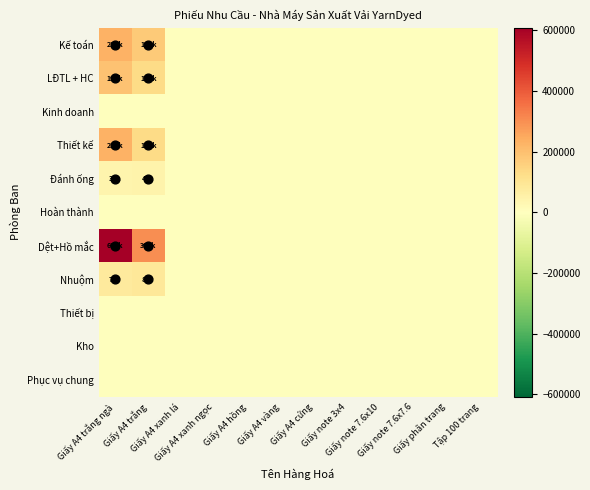

What is the greatest value displayed?

608000